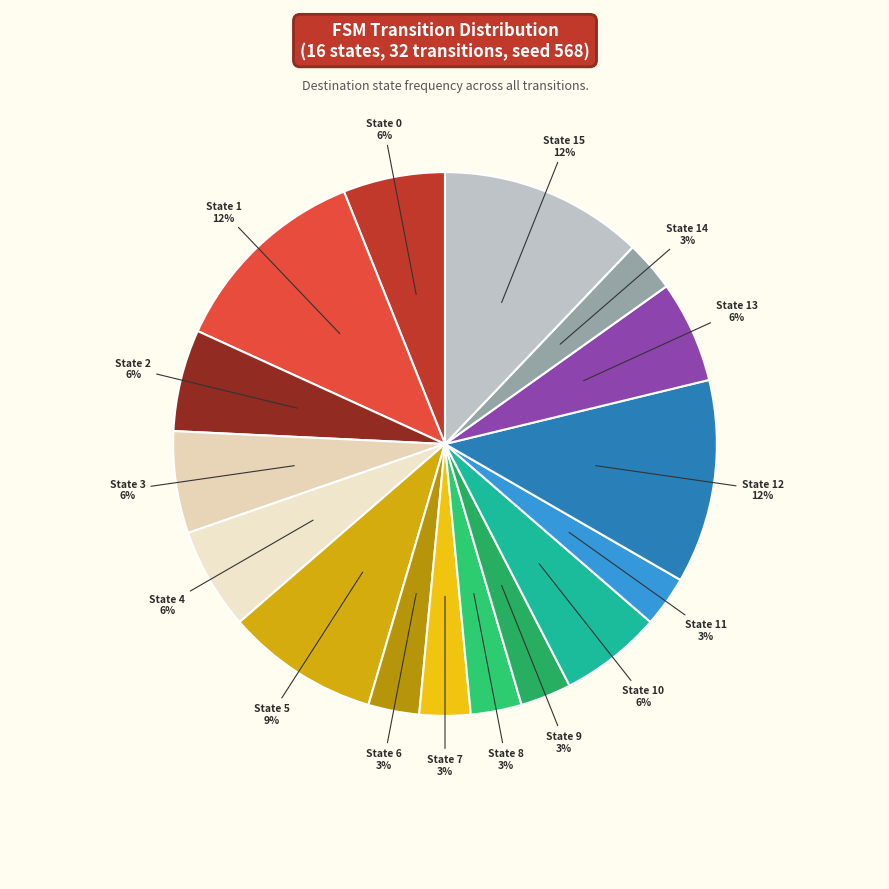

To the nearest percent, what is the average slice percentage?

6%